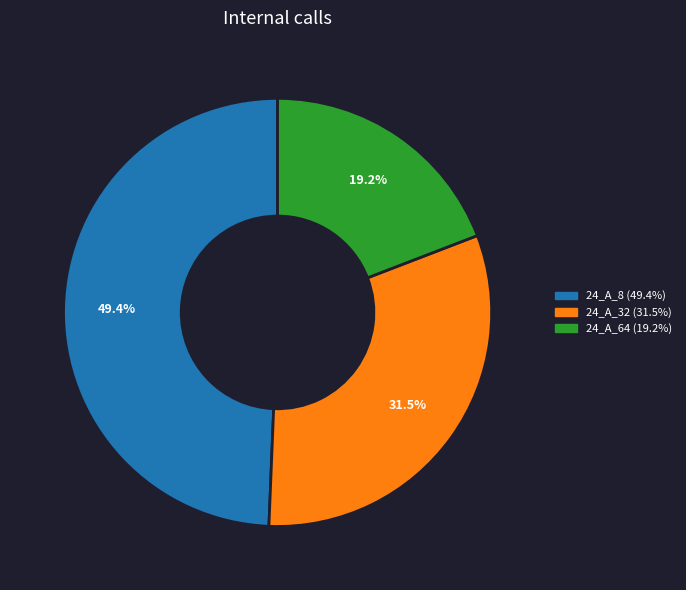

Is there a majority slice in this chart?

No